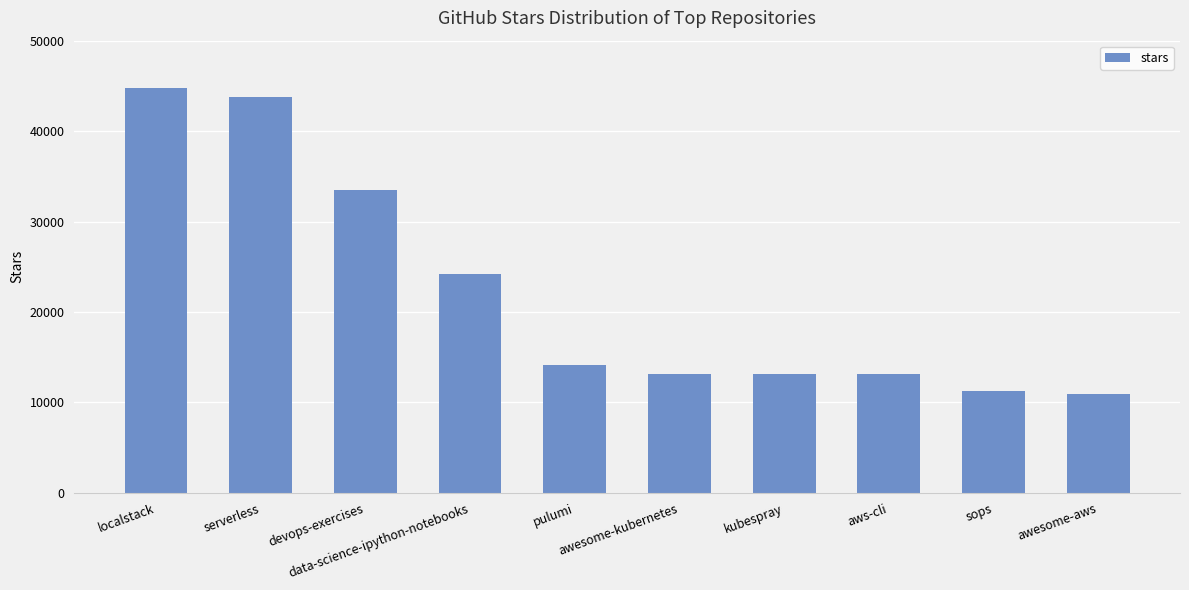

How many data points are less than 14200?

5